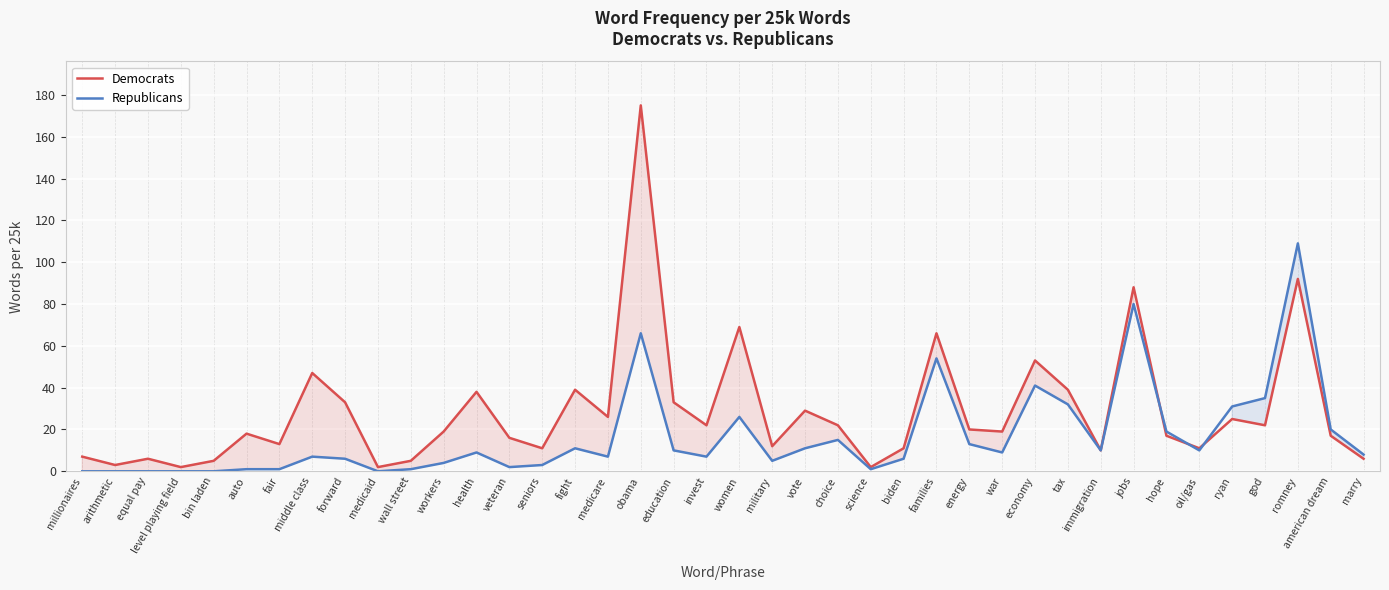

Reading right to left, what are all the values shown in this chart?

Democrats: marry=6	american dream=17	romney=92	god=22	ryan=25	oil/gas=11	hope=17	jobs=88	immigration=10	tax=39	economy=53	war=19	energy=20	families=66	biden=11	science=2	choice=22	vote=29	military=12	women=69	invest=22	education=33	obama=175	medicare=26	fight=39	seniors=11	veteran=16	health=38	workers=19	wall street=5	medicaid=2	forward=33	middle class=47	fair=13	auto=18	bin laden=5	level playing field=2	equal pay=6	arithmetic=3	millionaires=7
Republicans: marry=8	american dream=20	romney=109	god=35	ryan=31	oil/gas=10	hope=19	jobs=80	immigration=10	tax=32	economy=41	war=9	energy=13	families=54	biden=6	science=1	choice=15	vote=11	military=5	women=26	invest=7	education=10	obama=66	medicare=7	fight=11	seniors=3	veteran=2	health=9	workers=4	wall street=1	medicaid=0	forward=6	middle class=7	fair=1	auto=1	bin laden=0	level playing field=0	equal pay=0	arithmetic=0	millionaires=0